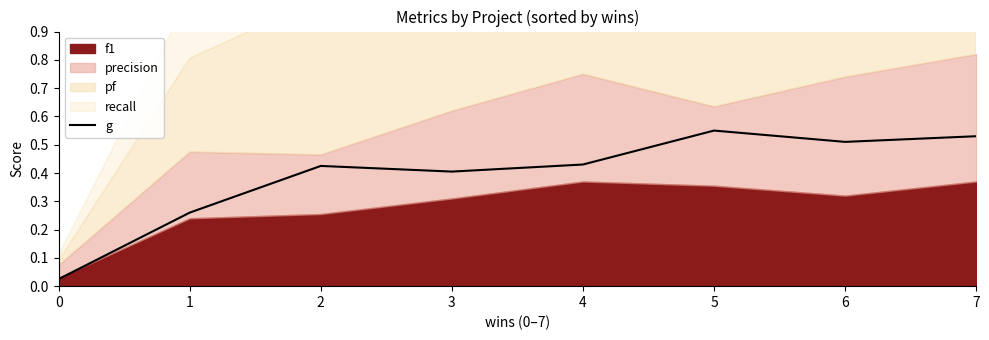

List the labels in order of value, largest first.

5, 7, 6, 4, 2, 3, 1, 0